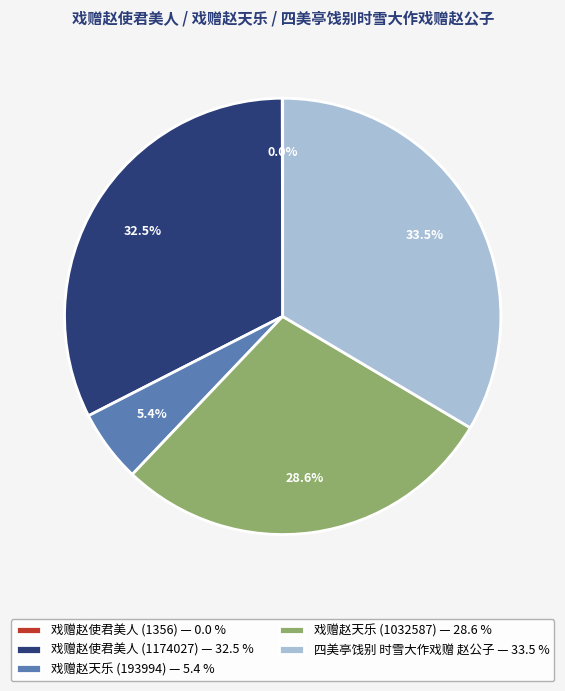

Which slice is the largest?

四美亭饯别 时雪大作戏赠 赵公子 — 33.5 %